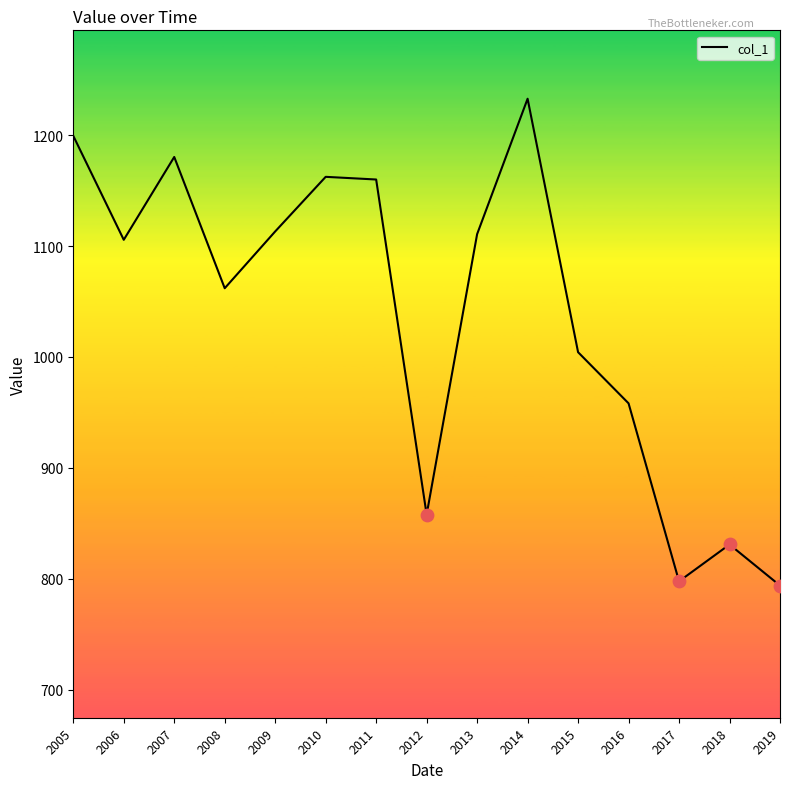

What is the ratio of the value at 2008 to the value at 2007?

0.9